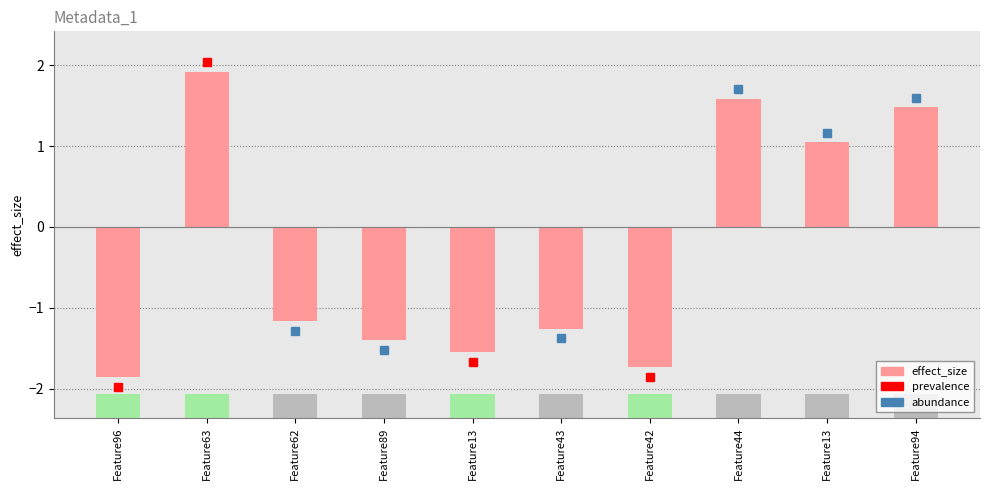

How many bars are there in total?

10